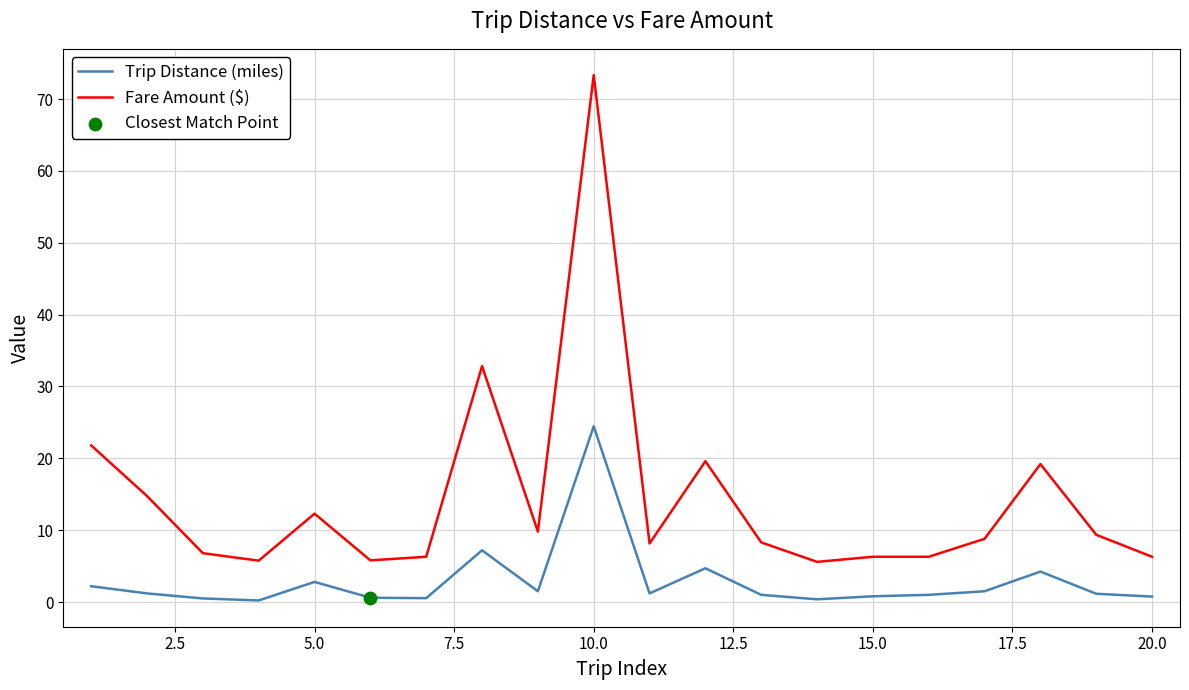

Which series has the largest total across all categories?

Fare Amount ($)